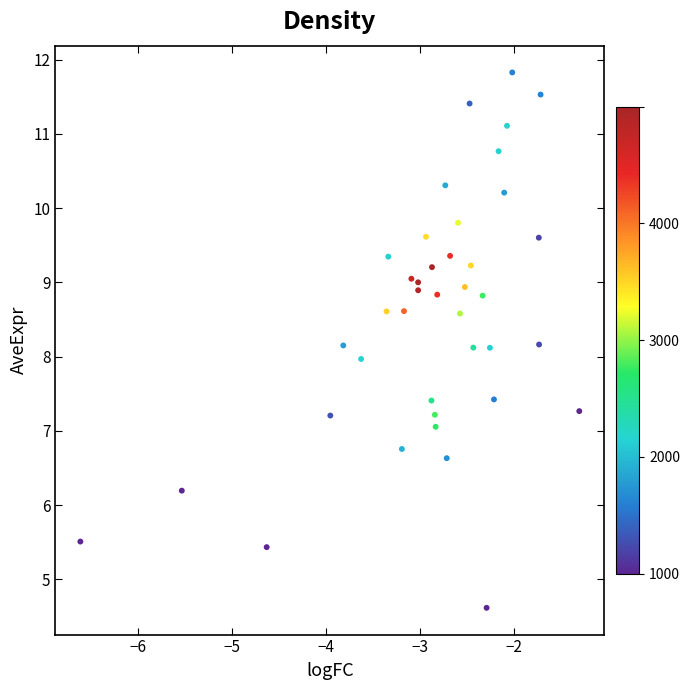

What is the range of X values (max minus min)?

5.3